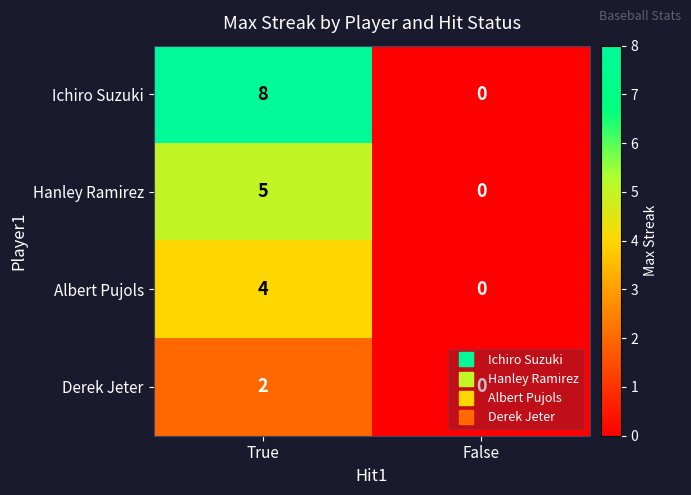

What is the difference between the maximum and minimum values in the Albert Pujols series?

4